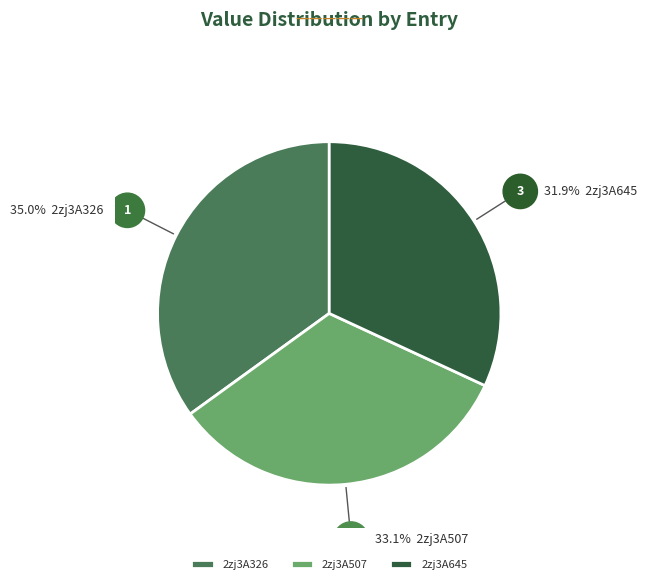

How many segments does this pie chart have?

3